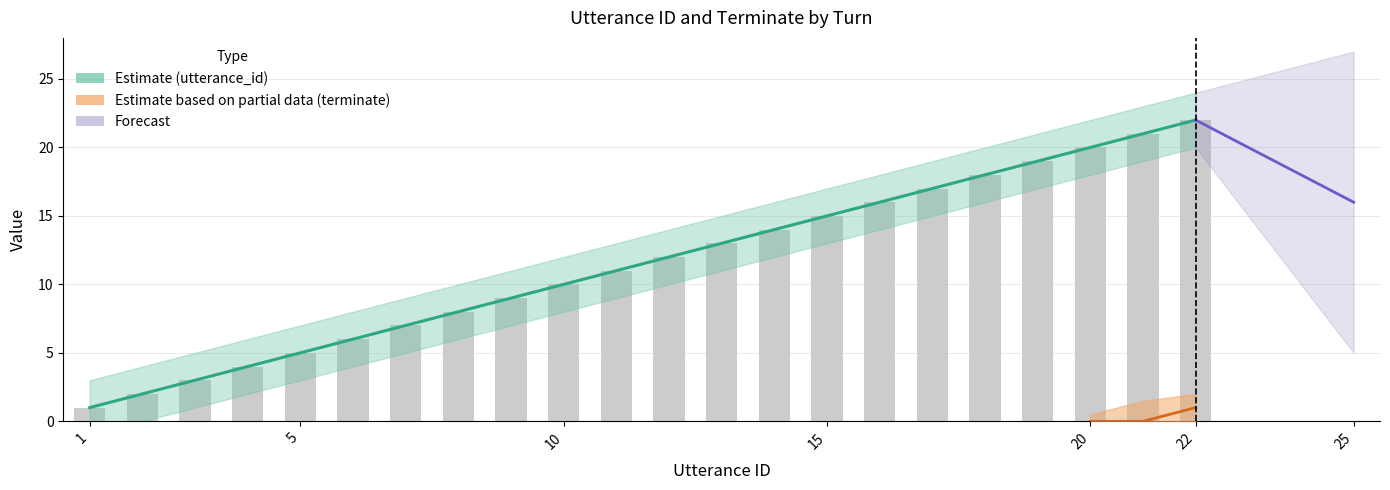

How many categories are shown in the chart?

22